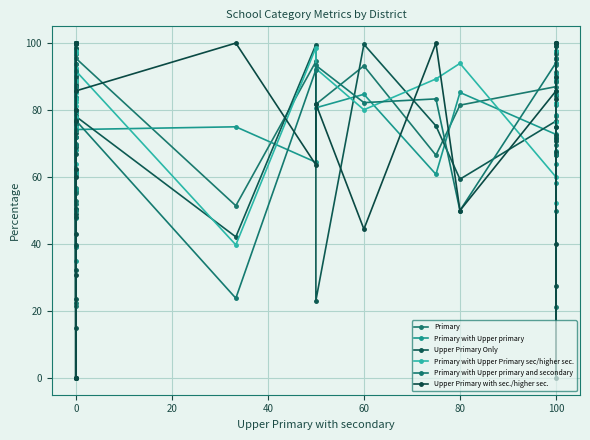

What is the value of the Primary with Upper Primary sec/higher sec. point at the 11th from the left?

77.9